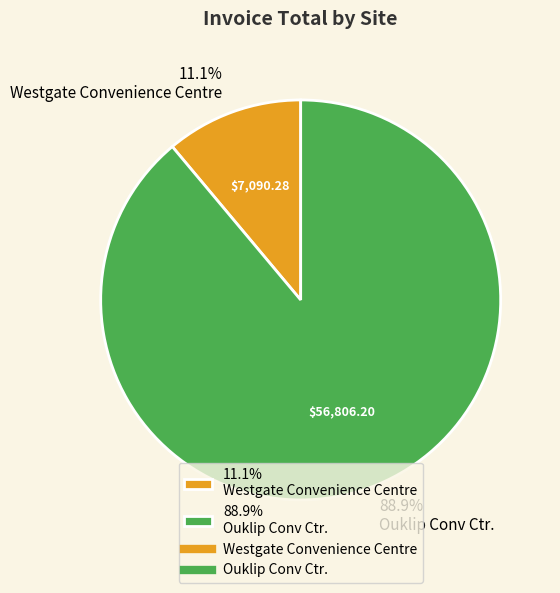

Does 88.9% Ouklip Conv Ctr. account for over 50% of the chart?

Yes